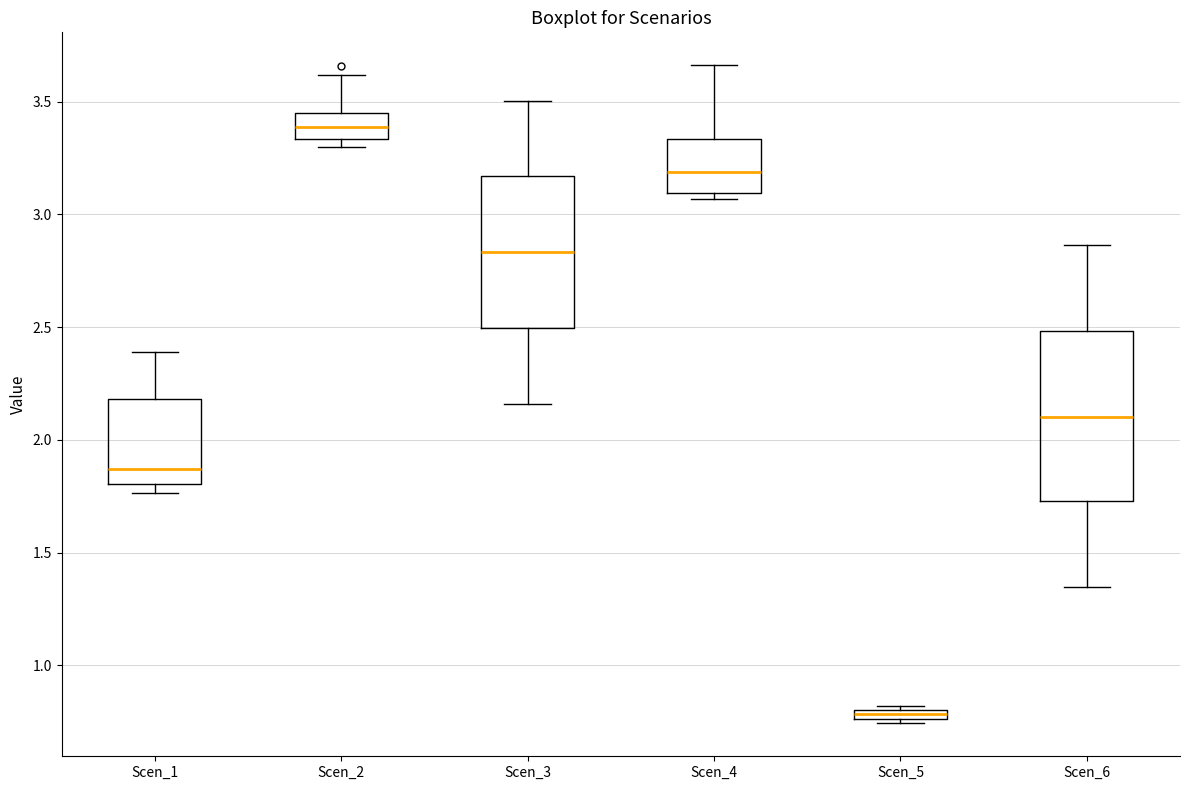

Where does the upper whisker of the box for Scen_3 end on the y-axis? The values are not printed on the chart, so give them approximately, as read against the axis.

3.50